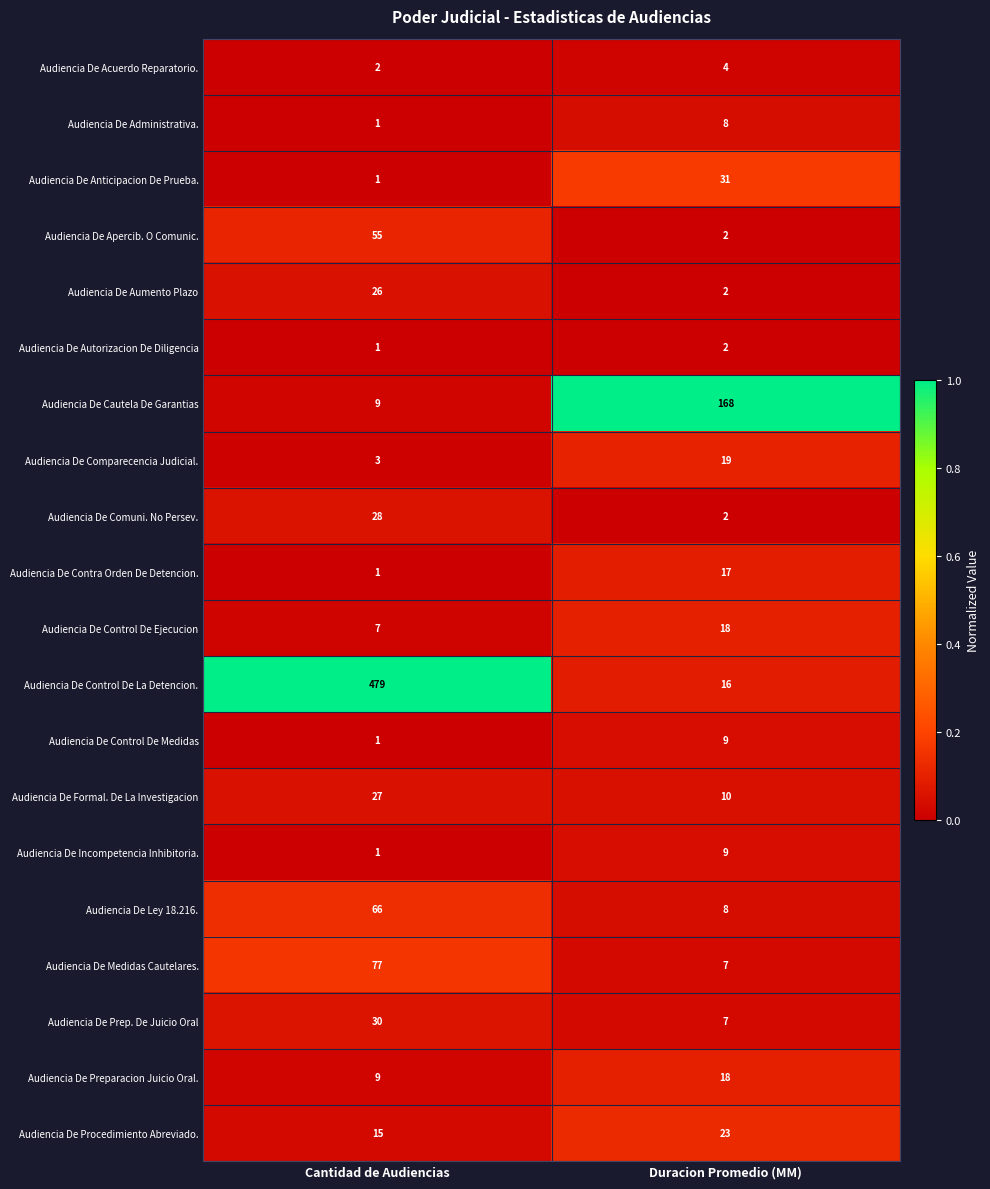

List the labels in order of Audiencia De Autorizacion De Diligencia value, largest first.

Duracion Promedio (MM), Cantidad de Audiencias